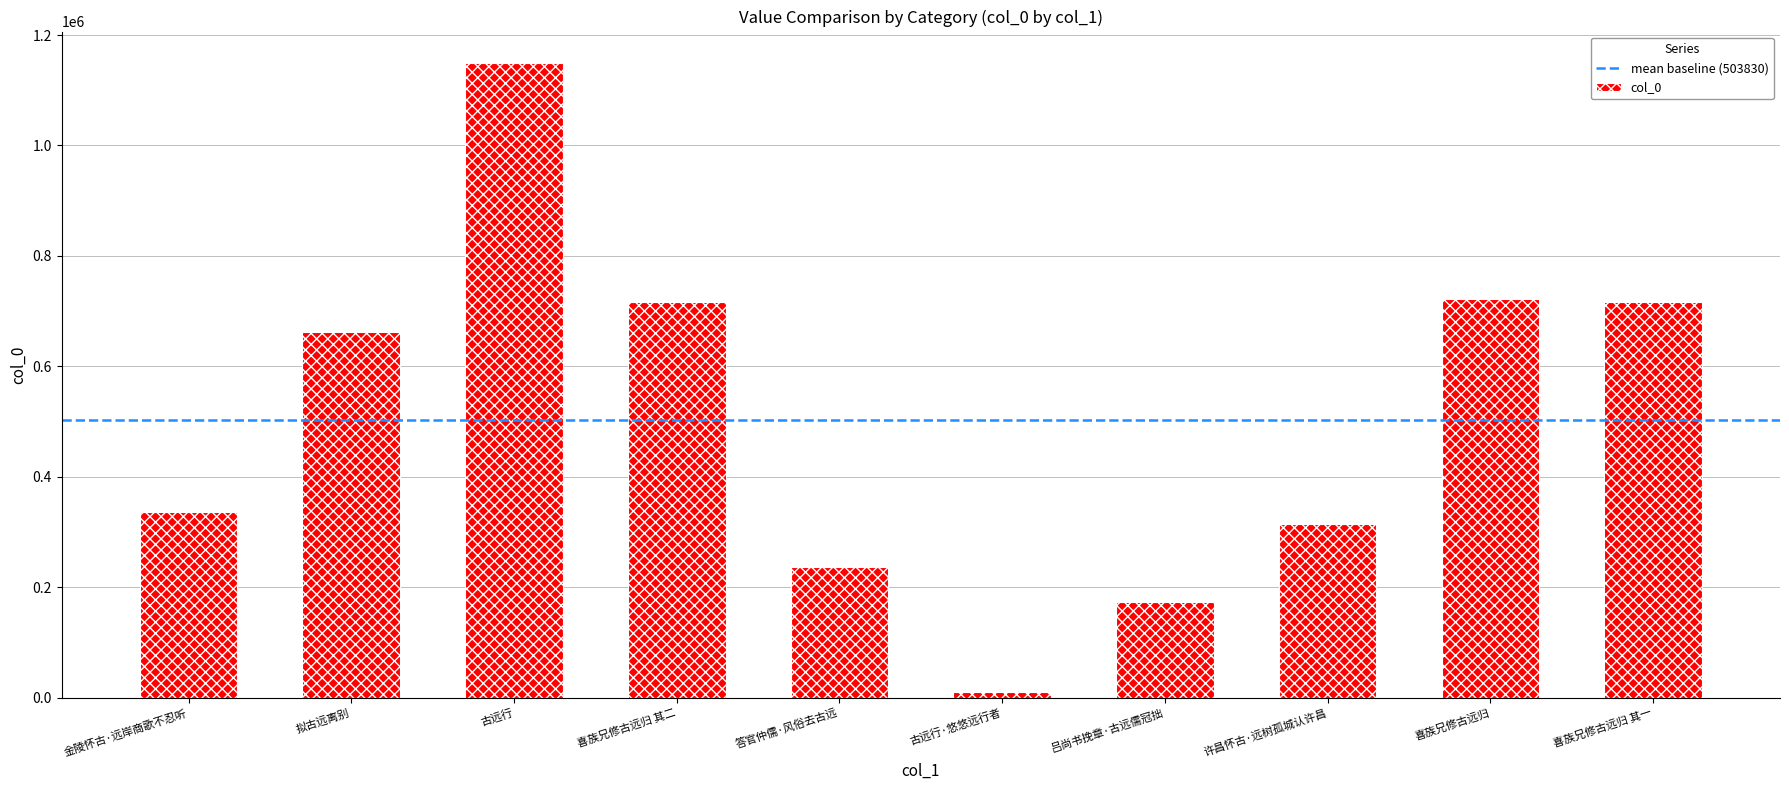

Which category has the lowest value across all series?

古远行·悠悠远行者